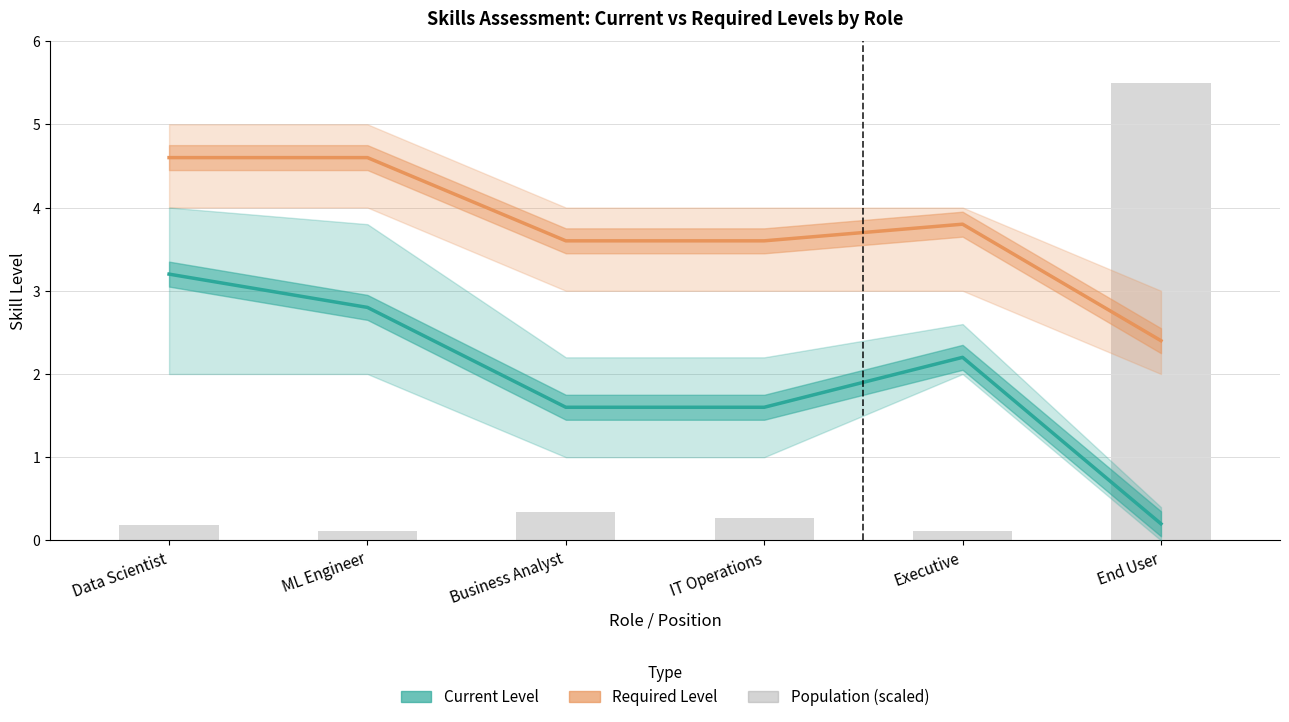

Reading left to right, list all the values displayed in this chart.

Required Level: Data Scientist=4.6	ML Engineer=4.6	Business Analyst=3.6	IT Operations=3.6	Executive=3.8	End User=2.4
Current Level: Data Scientist=3.2	ML Engineer=2.8	Business Analyst=1.6	IT Operations=1.6	Executive=2.2	End User=0.2
Population (scaled): Data Scientist=0.2	ML Engineer=0.1	Business Analyst=0.3	IT Operations=0.3	Executive=0.1	End User=5.5